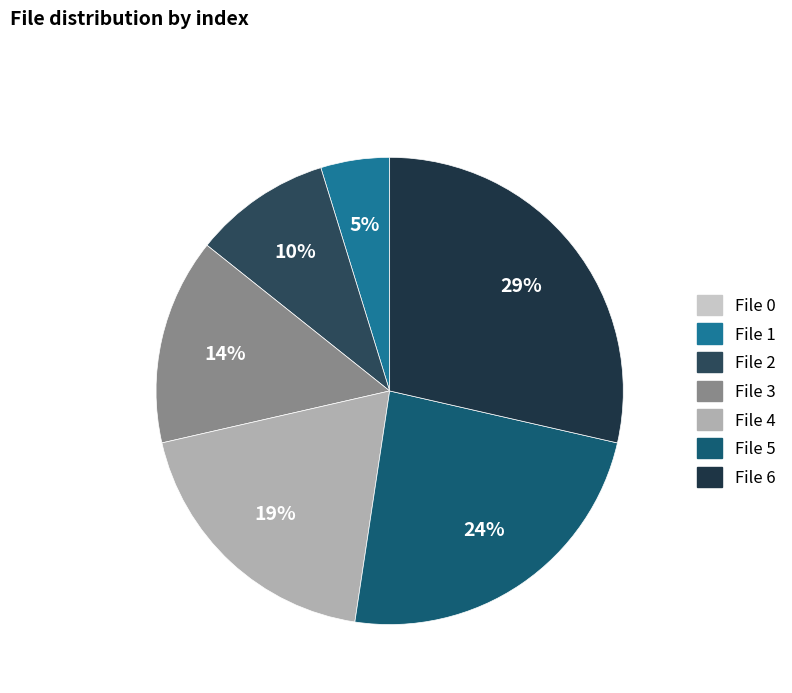

What is the largest slice in the pie chart?

File 6